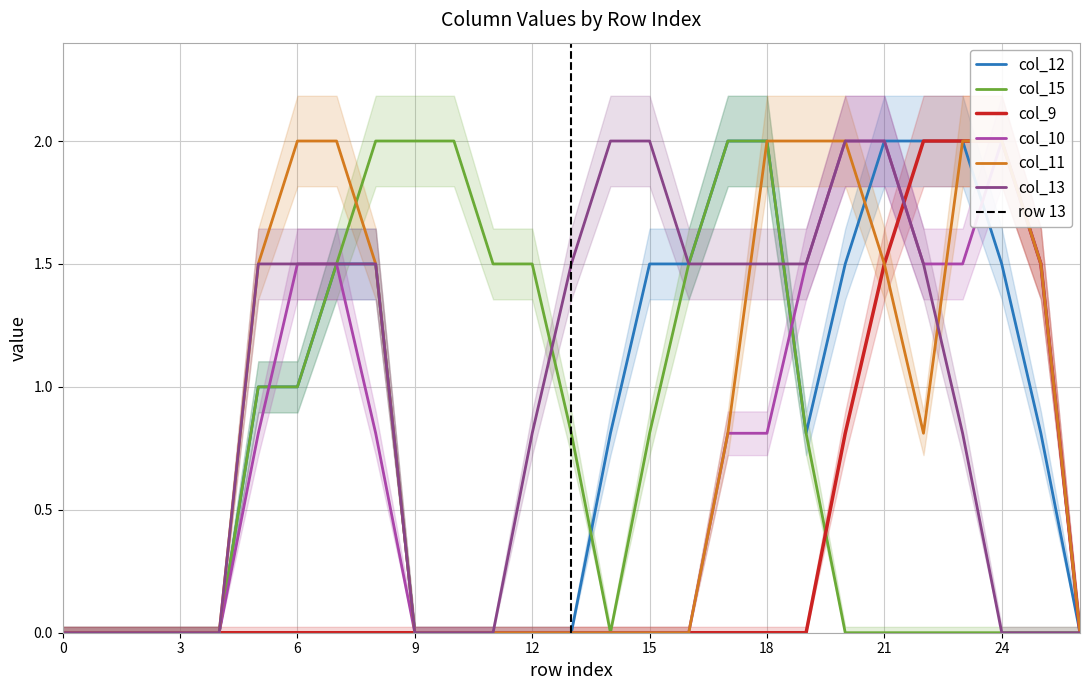

What are all the series names shown in the legend?

col_12, col_15, col_9, col_10, col_11, col_13